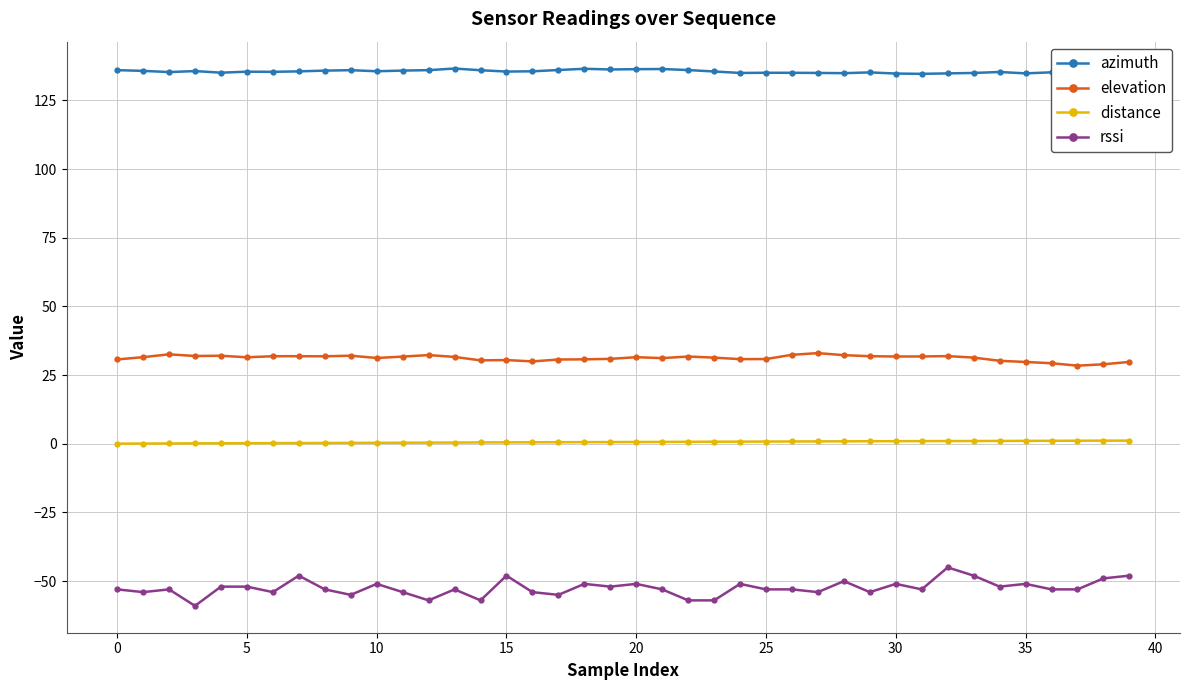

Which series has the largest range (max minus min)?

rssi